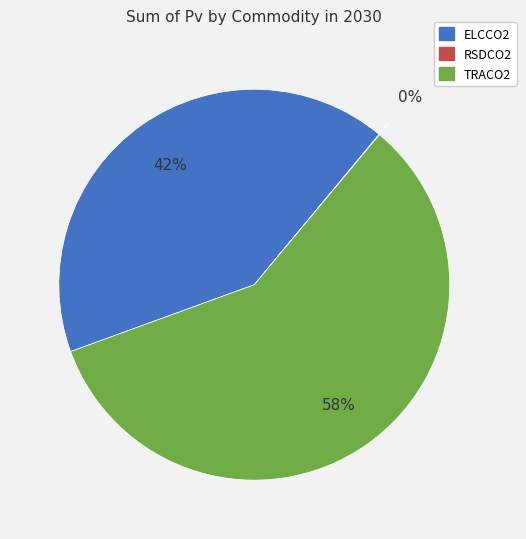

Is there a majority slice in this chart?

Yes